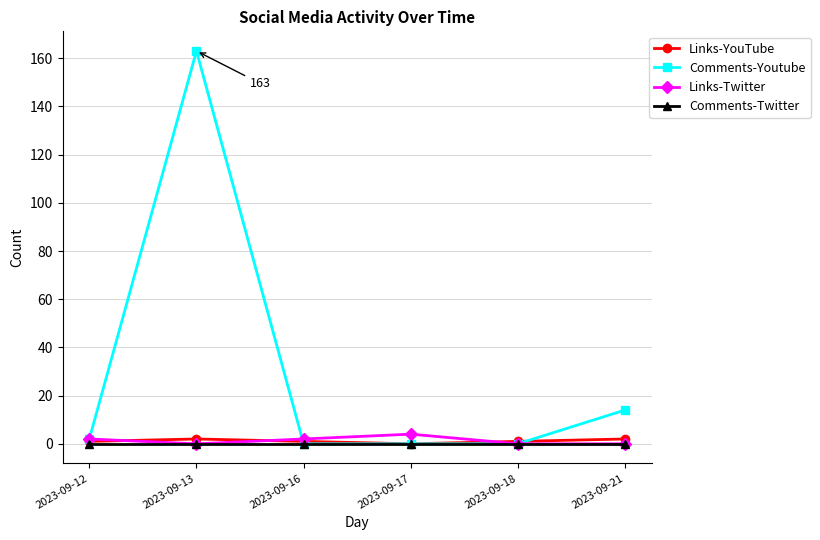

At which category does Comments-Youtube reach its first local peak?

2023-09-13